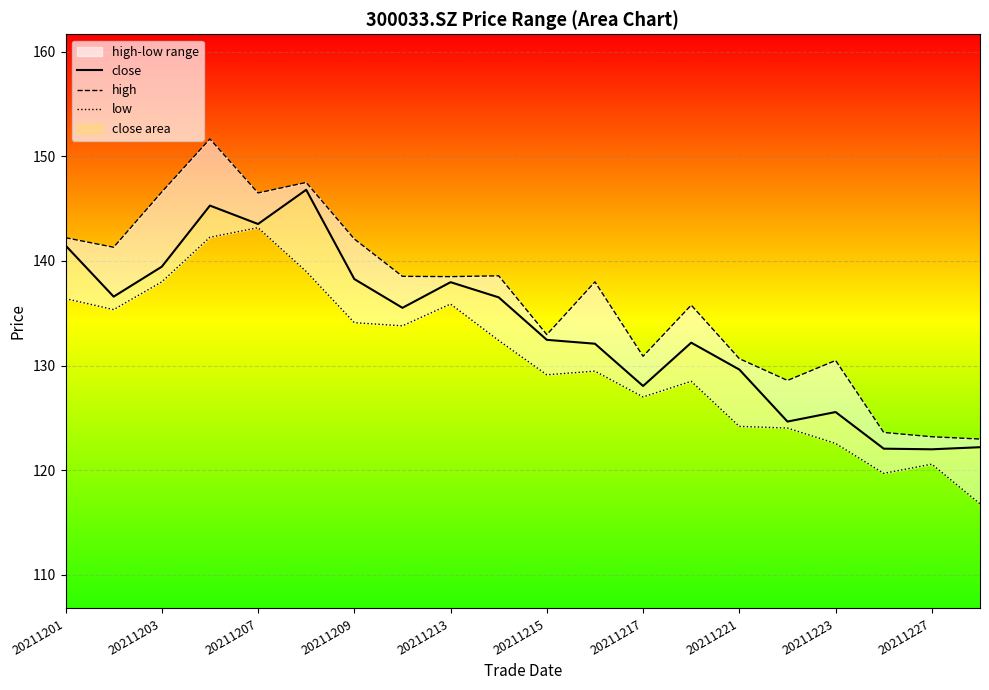

What is the smallest value displayed?

116.8